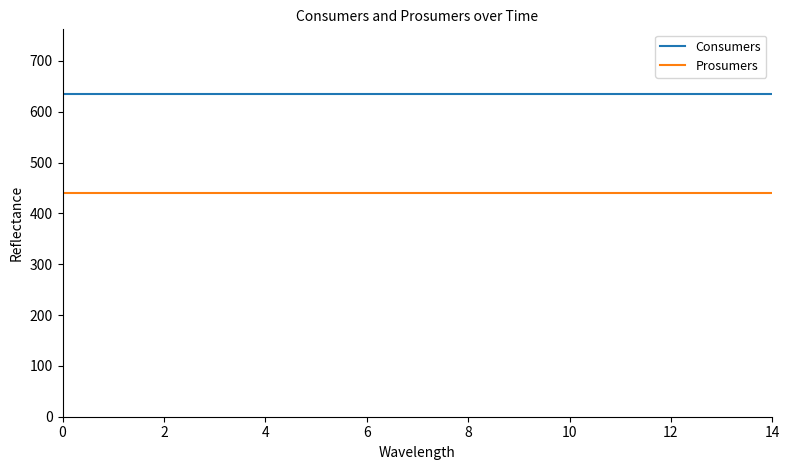

Rank the series by their maximum value, from lowest to highest.

Prosumers, Consumers